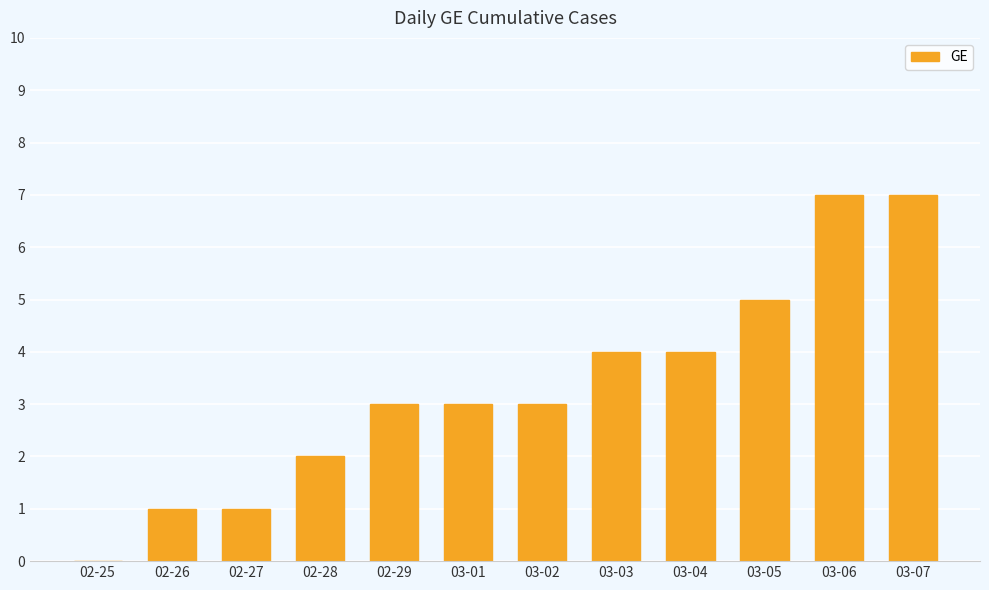

The value at 03-06 is 7. True or false?

True